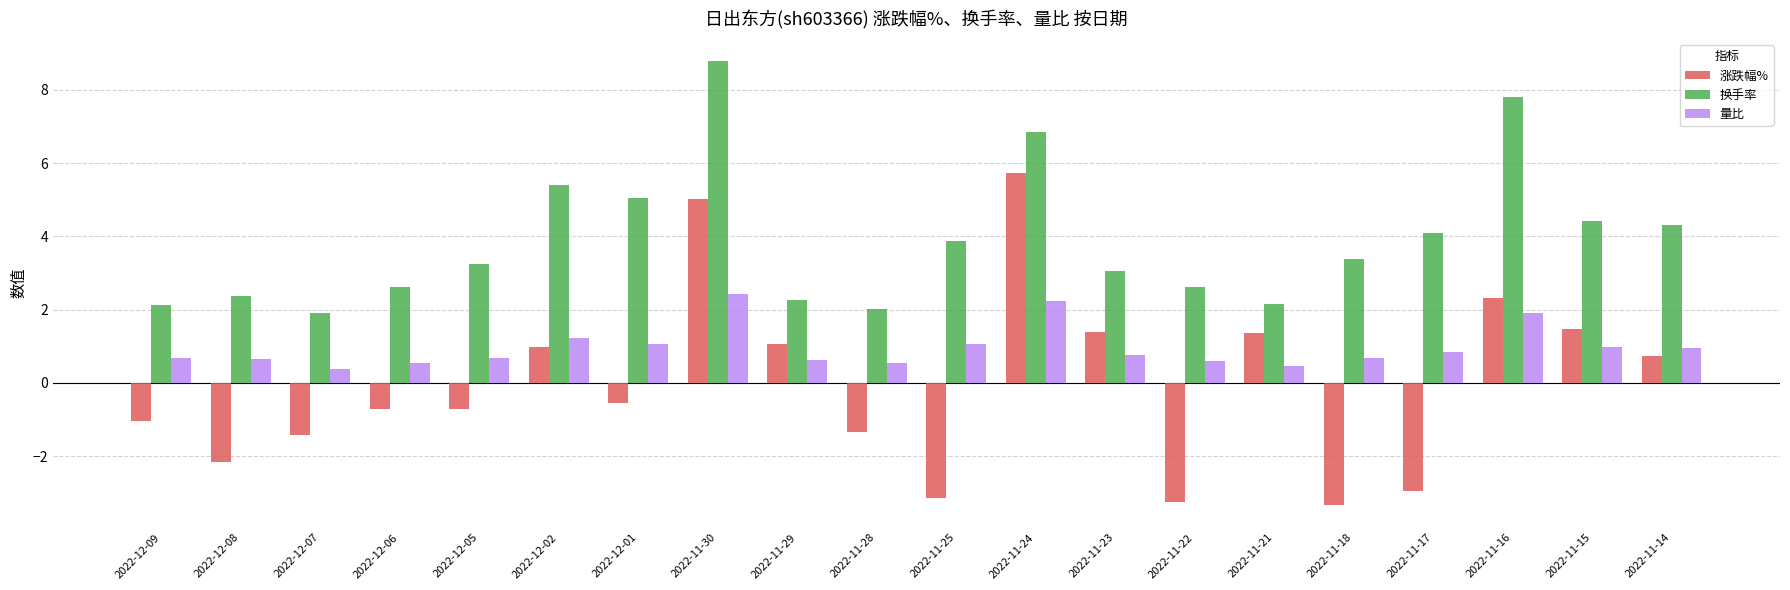

How many series are shown in this chart?

3